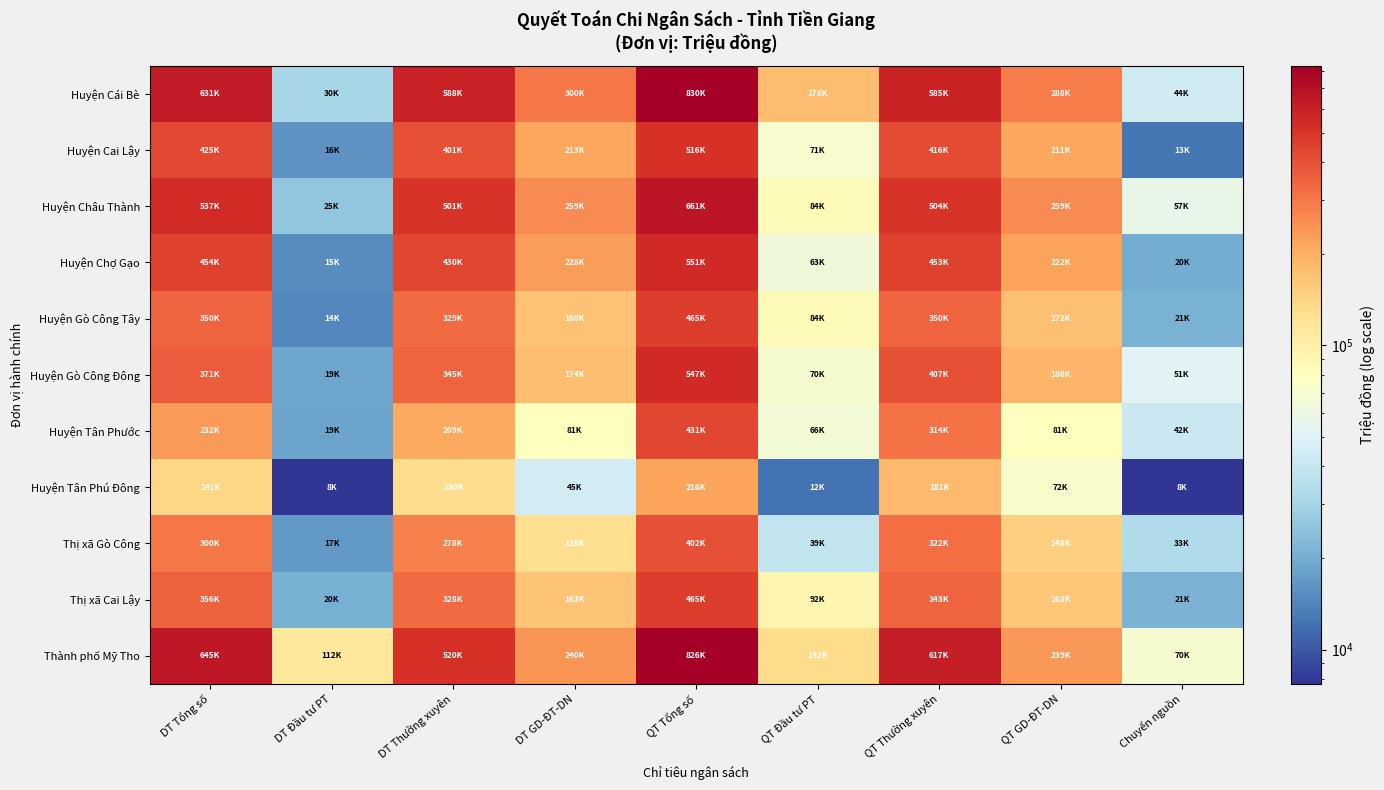

At how many categories does at least one series exceed 662065?

1